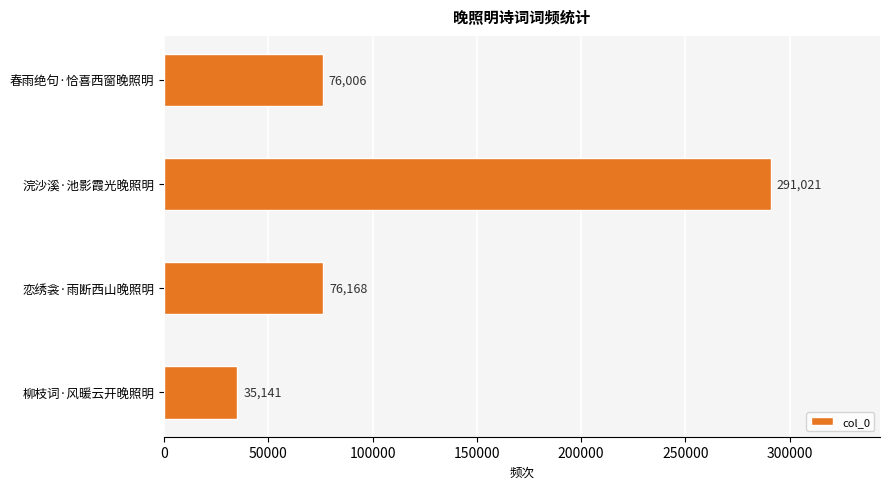

Rank the categories by value from highest to lowest.

浣沙溪·池影霞光晚照明, 恋绣衾·雨断西山晚照明, 春雨绝句·恰喜西窗晚照明, 柳枝词·风暖云开晚照明